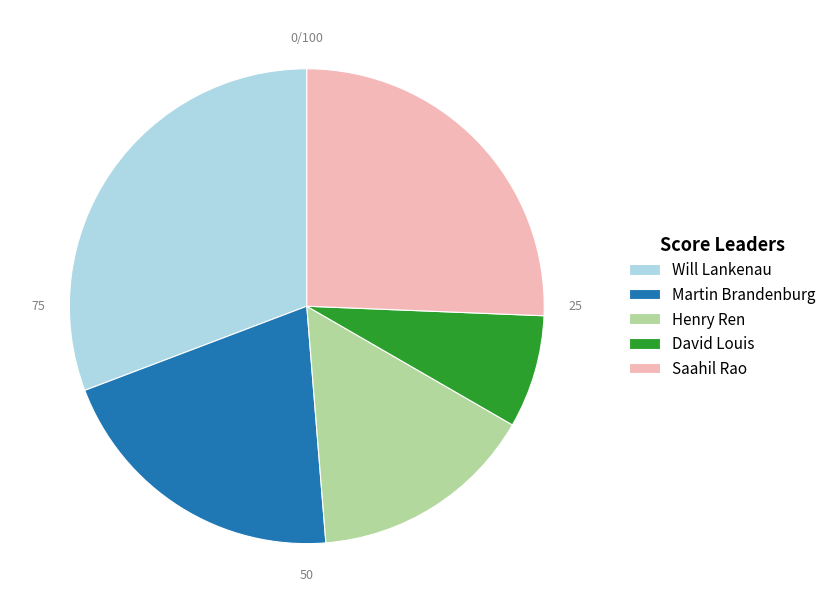

What is the smallest slice in the pie chart?

David Louis